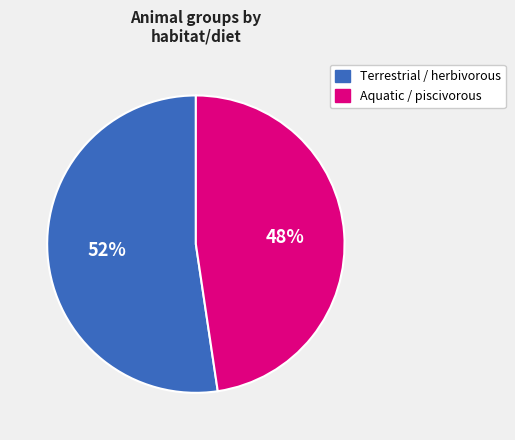

Does any single category account for the majority?

Yes